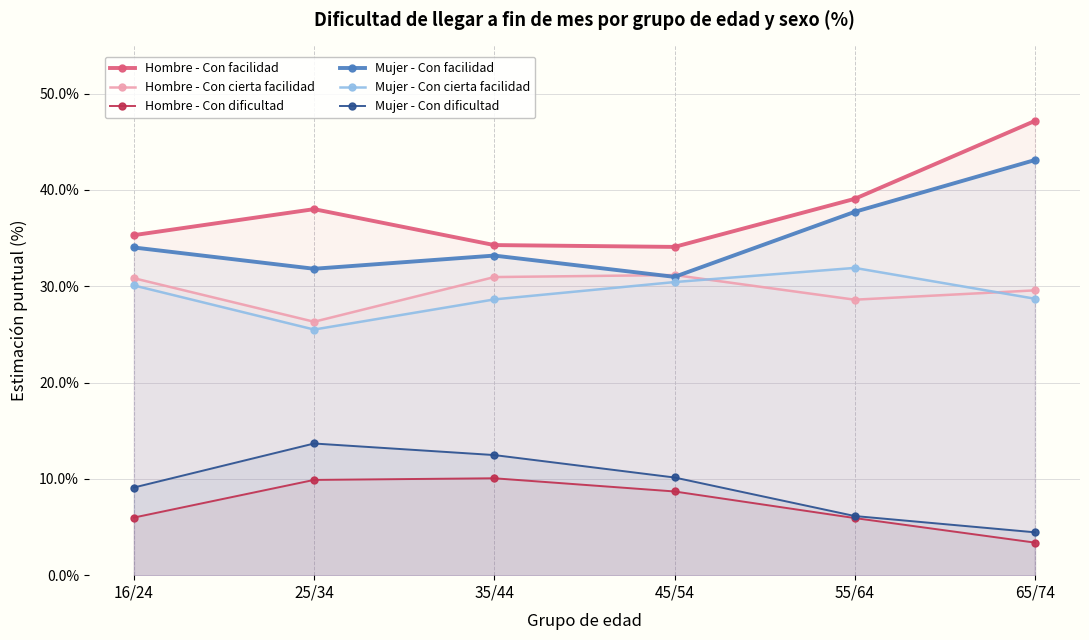

True or false: Mujer - Con dificultad and Hombre - Con facilidad cross at least once.

False